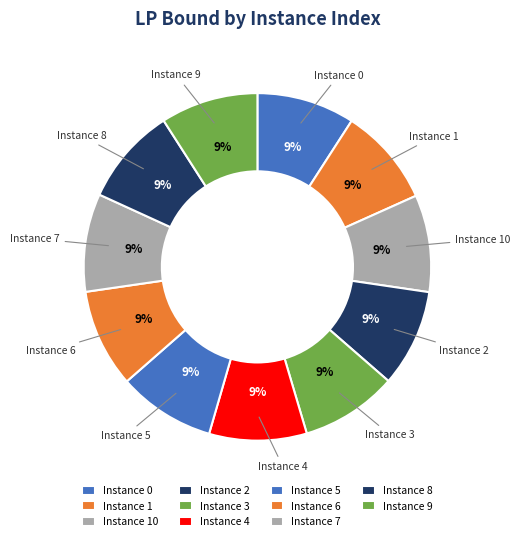

To the nearest percent, what portion does Instance 1 represent?

9%